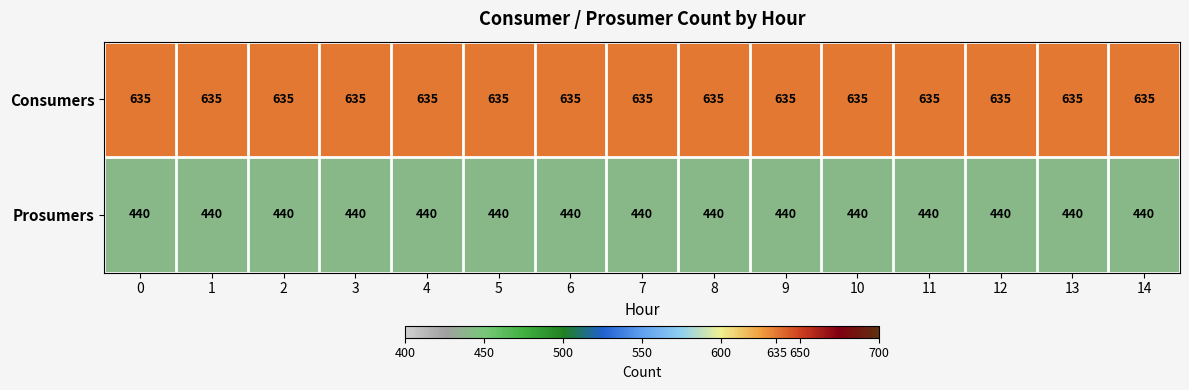

What is the spread (max minus min) of values at 0?

195